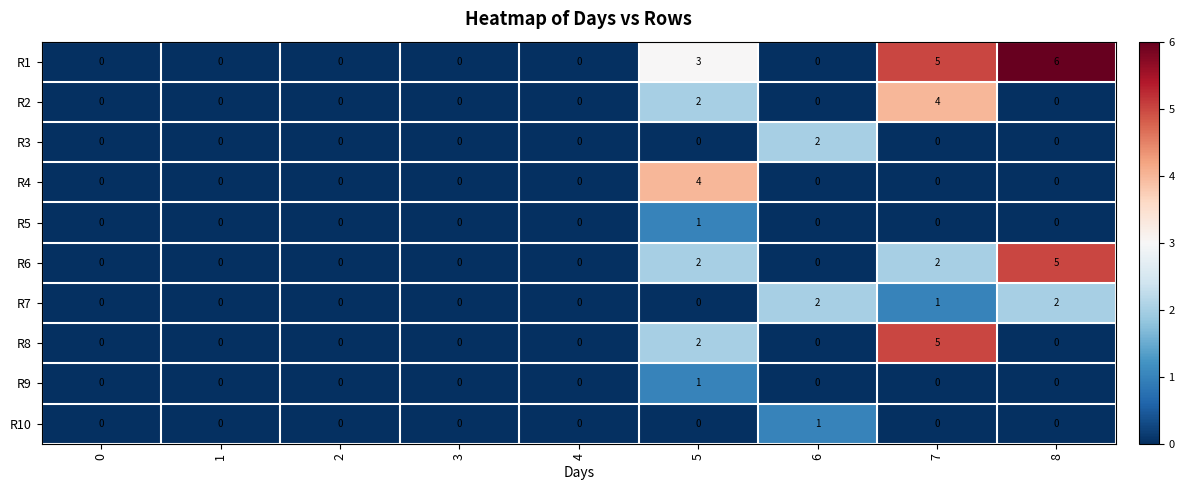

At which label is R1 closest to 3?

5